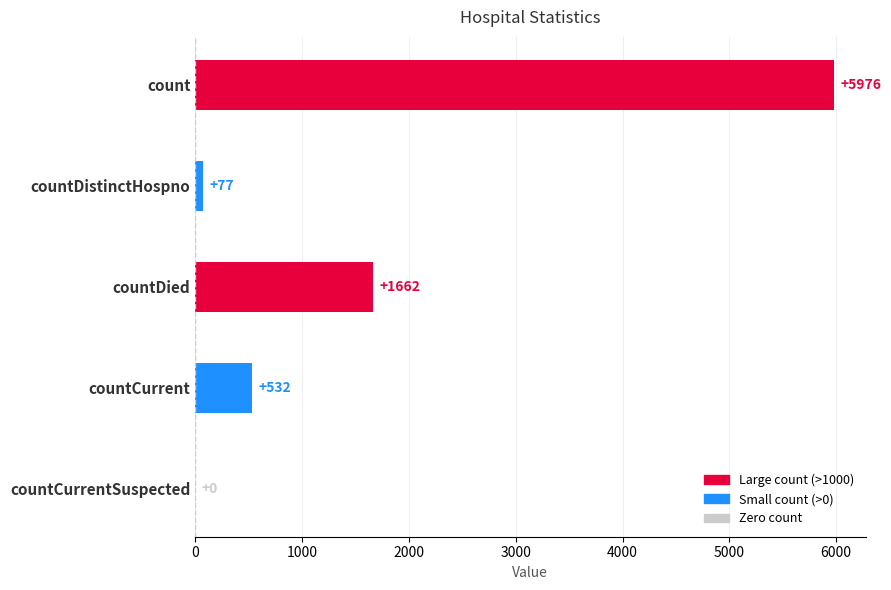

Does the chart contain stacked bars?

No